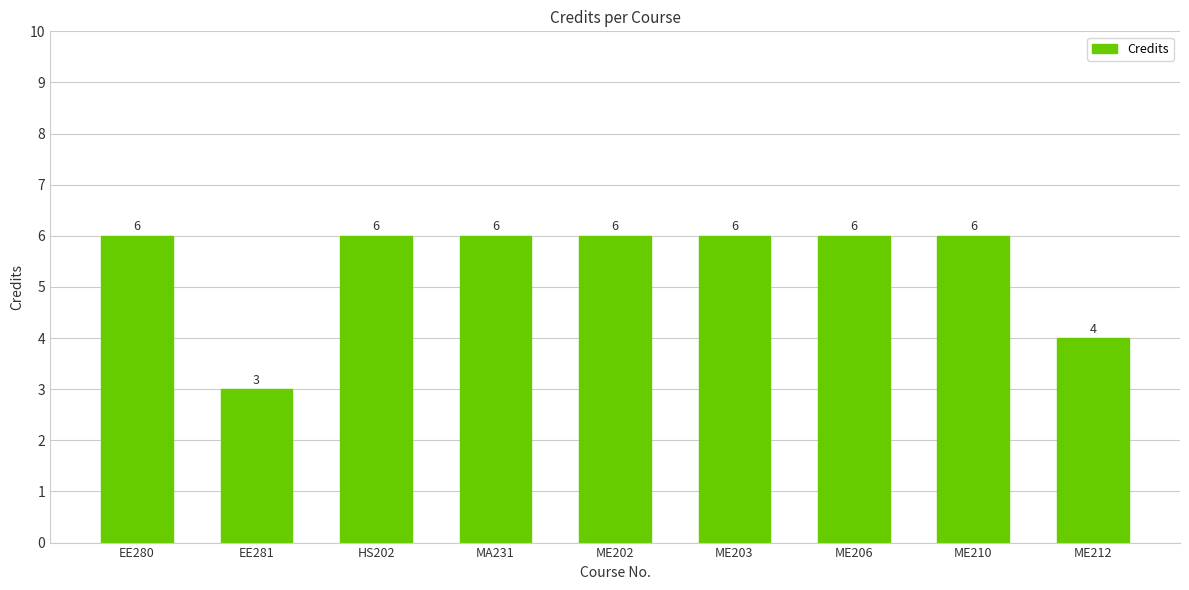

The chart shows a value of 10 at ME202. True or false?

False